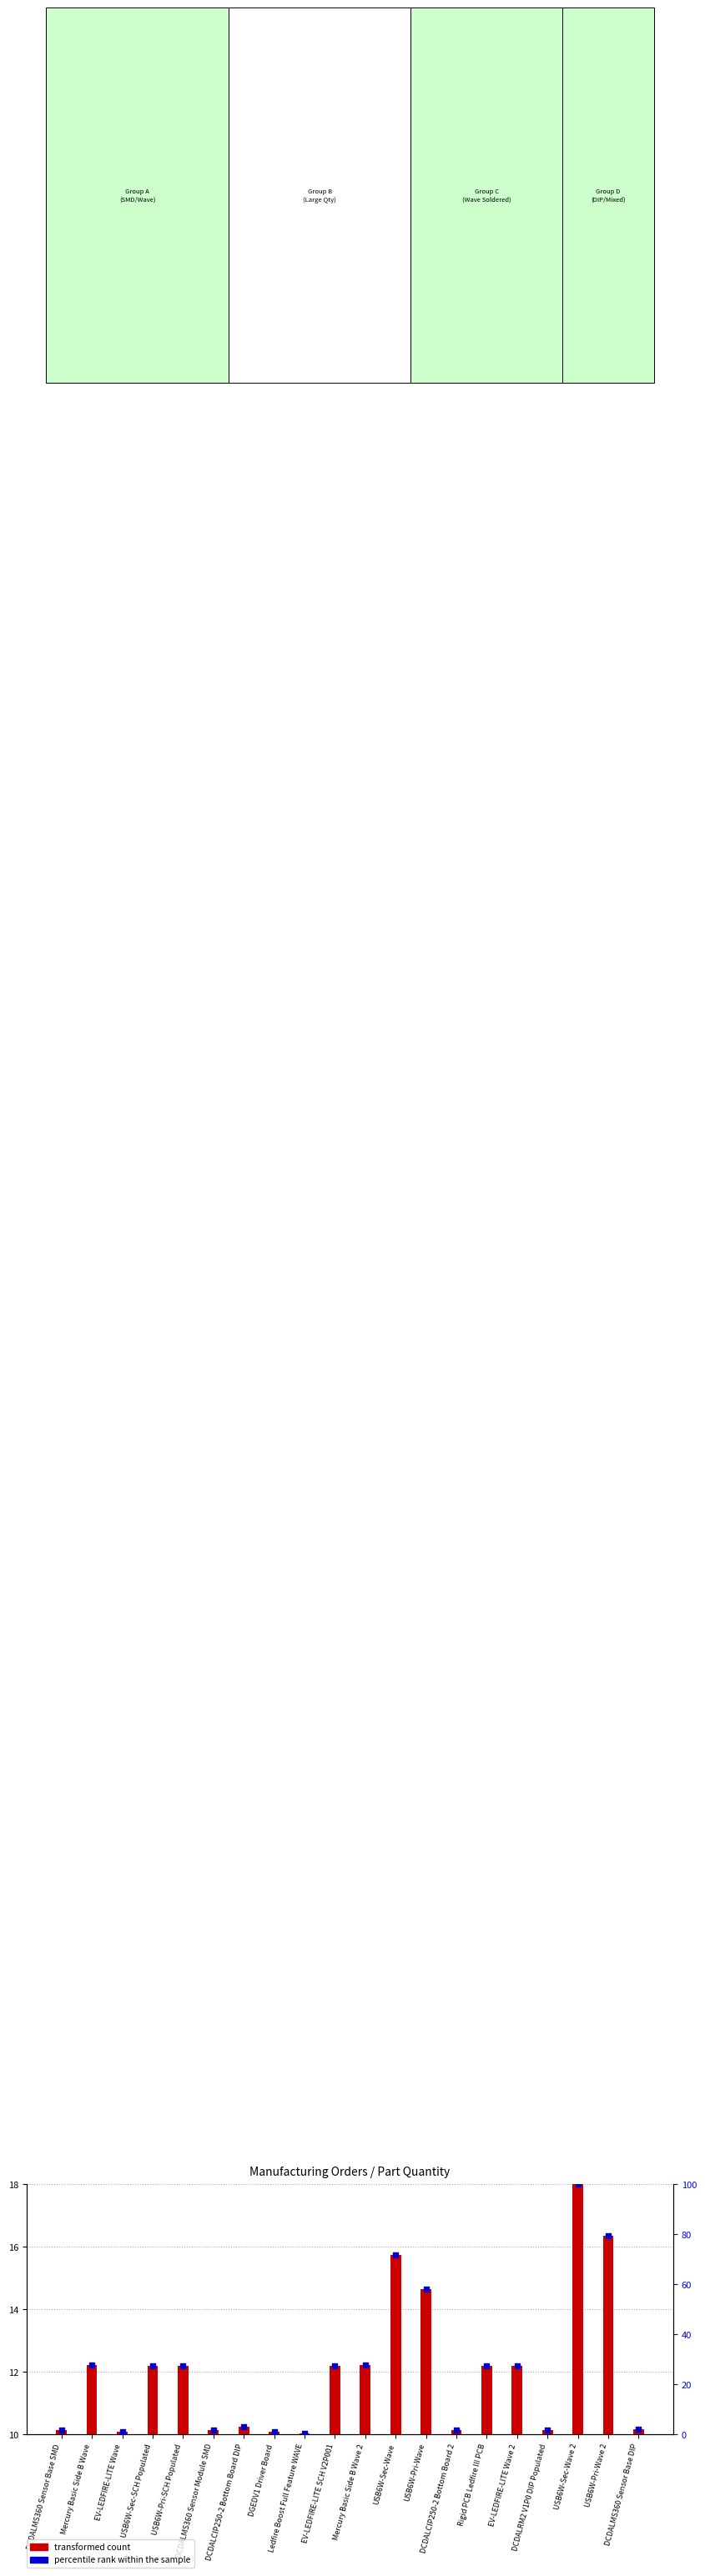

Which series has the largest total across all categories?

percentile rank within the sample